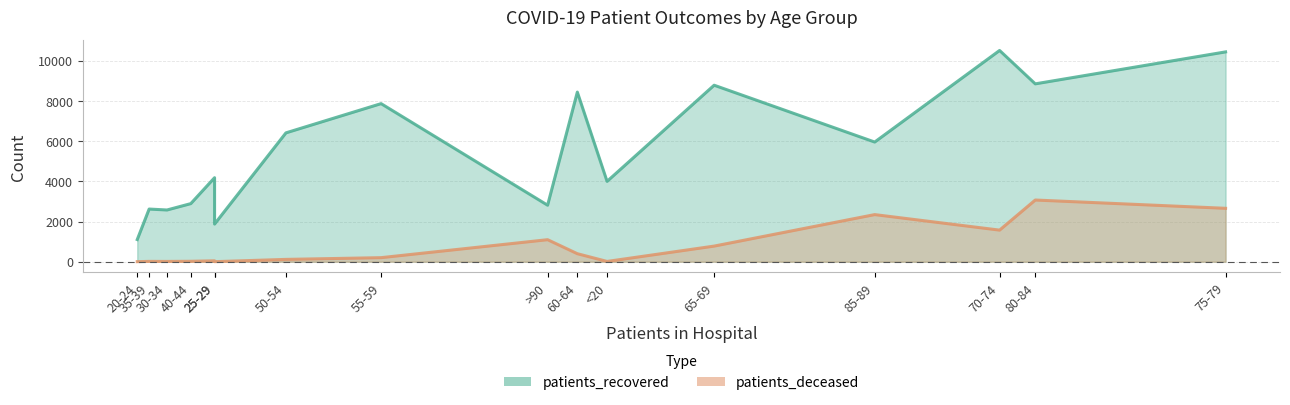

Which series has the largest total across all categories?

patients_recovered